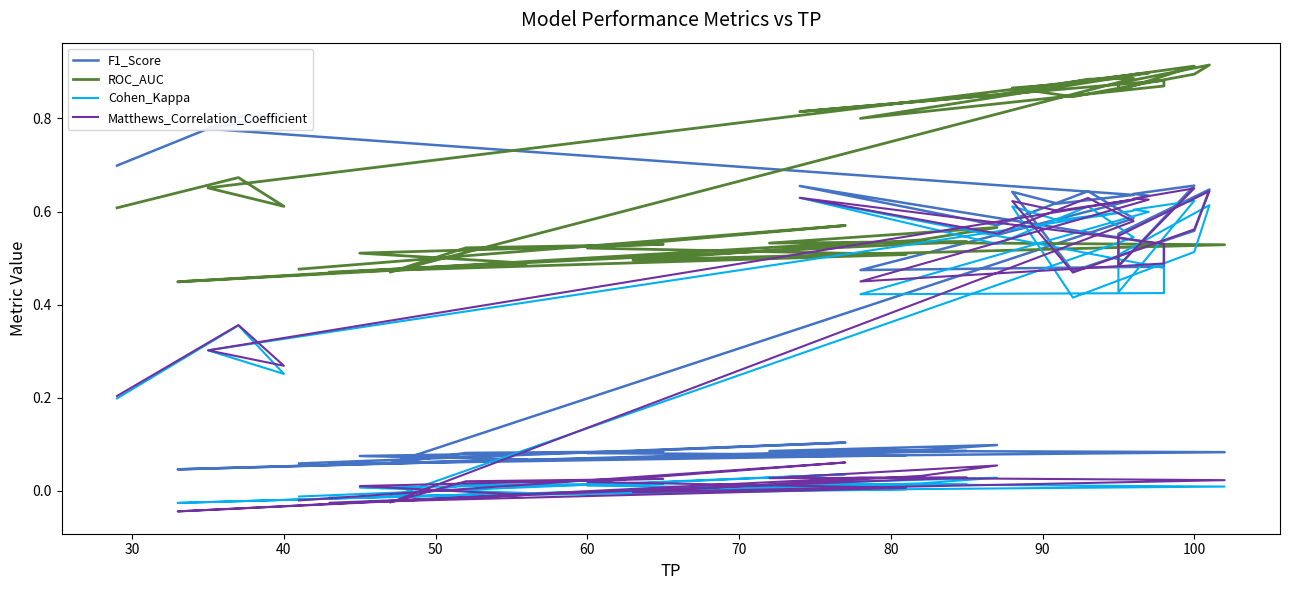

Reading left to right, what are all the values shown in this chart?

F1_Score: 0.1	0.1	0.1	0.1	0.1	0.1	0.1	0.1	0.1	0.1	0.1	0.1	0.0	0.1	0.1	0.1	0.1	0.1	0.6	0.6	0.6	0.7	0.5	0.5	0.5	0.6	0.6	0.7	0.5	0.6	0.6	0.6	0.5	0.6	0.6	0.6	0.8	0.8	0.8	0.7
ROC_AUC: 0.5	0.6	0.5	0.5	0.5	0.5	0.5	0.6	0.5	0.5	0.5	0.5	0.4	0.5	0.5	0.5	0.5	0.5	0.9	0.9	0.9	0.8	0.9	0.9	0.8	0.9	0.9	0.9	0.9	0.9	0.9	0.9	0.8	0.9	0.9	0.9	0.7	0.6	0.7	0.6
Cohen_Kappa: -0.0	0.0	0.0	0.0	-0.0	0.0	0.0	0.0	0.0	-0.0	0.0	0.0	-0.0	-0.0	0.0	0.0	0.0	-0.0	0.5	0.6	0.5	0.6	0.5	0.4	0.4	0.6	0.6	0.6	0.4	0.5	0.6	0.5	0.4	0.6	0.6	0.6	0.3	0.3	0.4	0.2
Matthews_Correlation_Coefficient: -0.0	0.1	0.0	0.0	-0.0	0.0	0.0	0.1	0.0	-0.0	0.0	0.0	-0.0	-0.0	0.0	0.0	0.0	-0.0	0.6	0.6	0.6	0.6	0.5	0.5	0.4	0.6	0.6	0.6	0.5	0.5	0.6	0.6	0.5	0.6	0.6	0.6	0.3	0.3	0.4	0.2